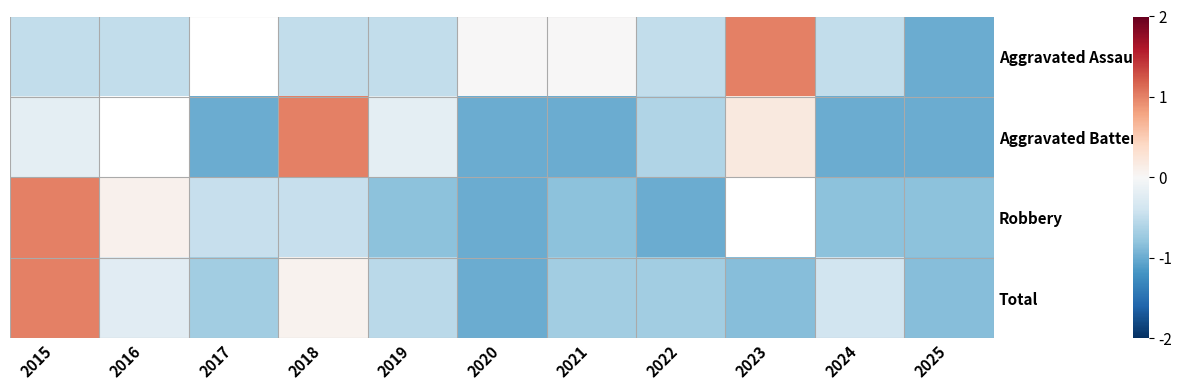

How many distinct data groups are displayed?

4